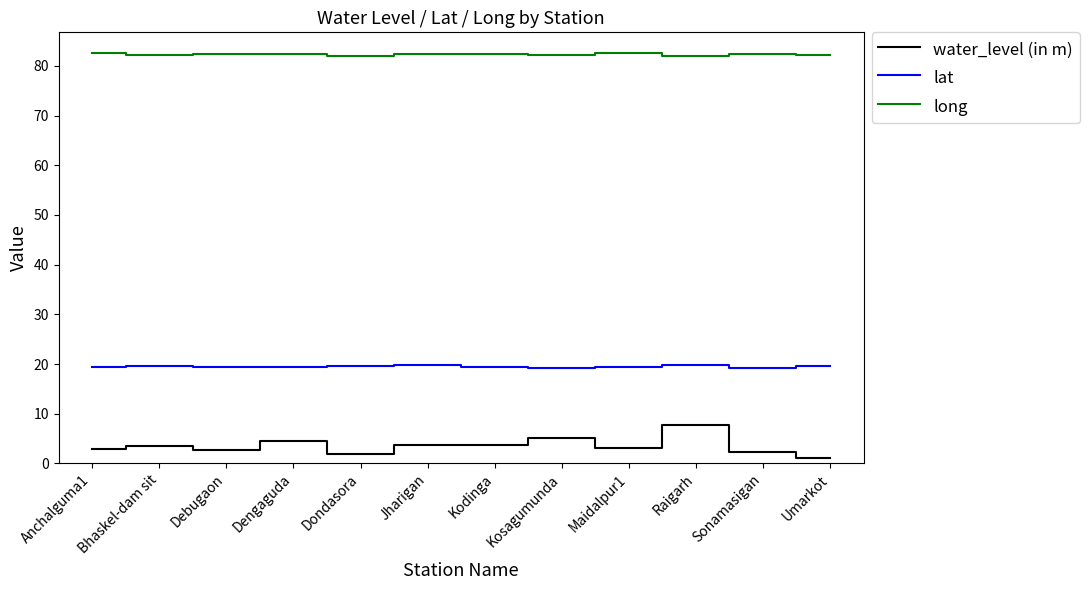

What are all the series names shown in the legend?

water_level (in m), lat, long